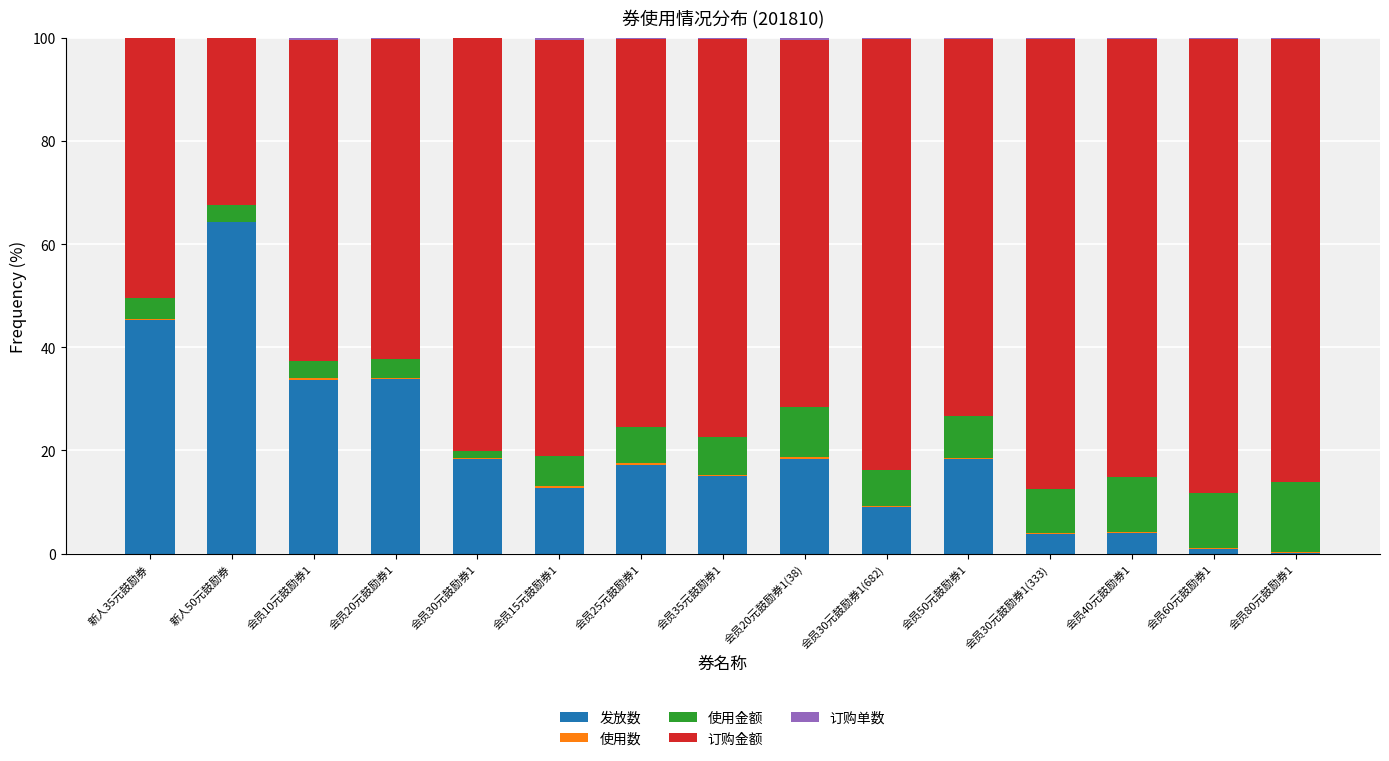

At which label does 发放数 reach its peak?

新人50元鼓励券